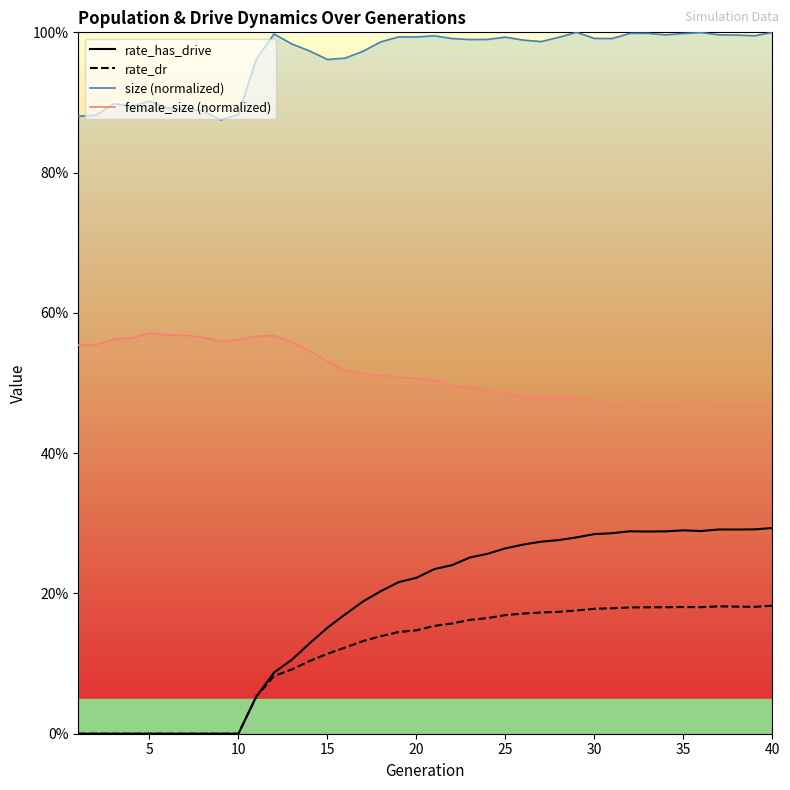

True or false: size (normalized) and rate_dr intersect in this chart.

False